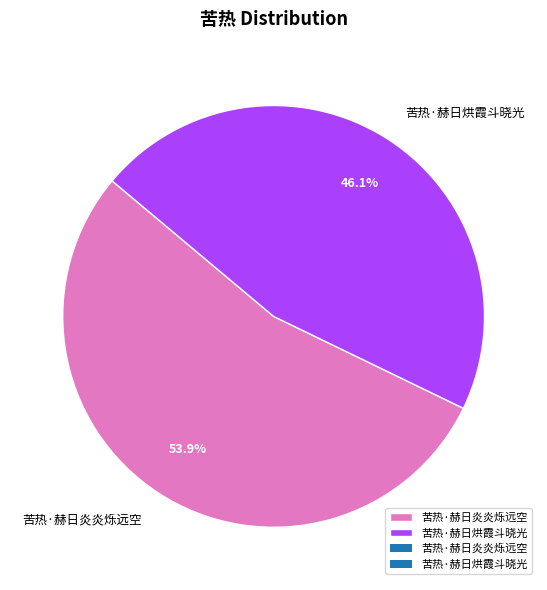

Which category has the smallest portion of the pie?

苦热·赫日烘霞斗晓光